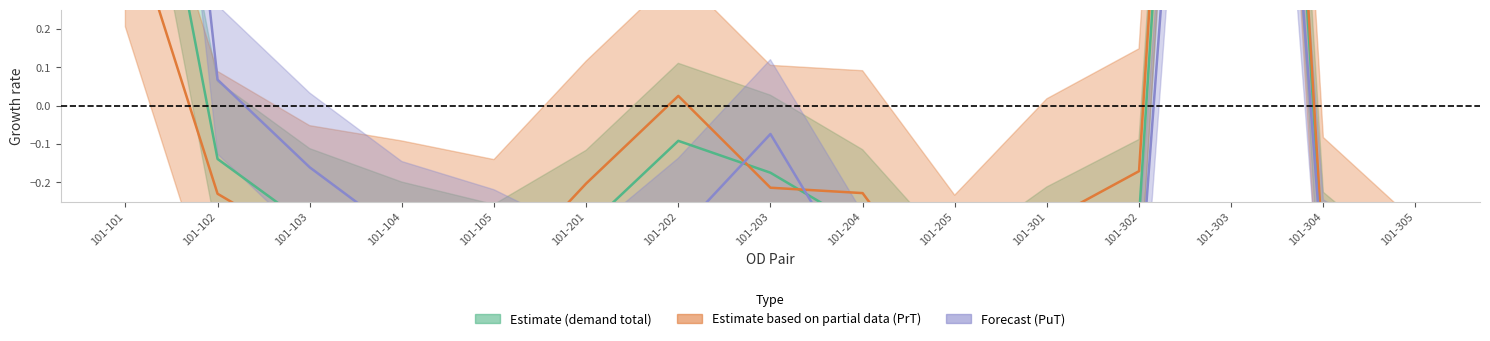

At which category is the sum across all series the highest?

101-303